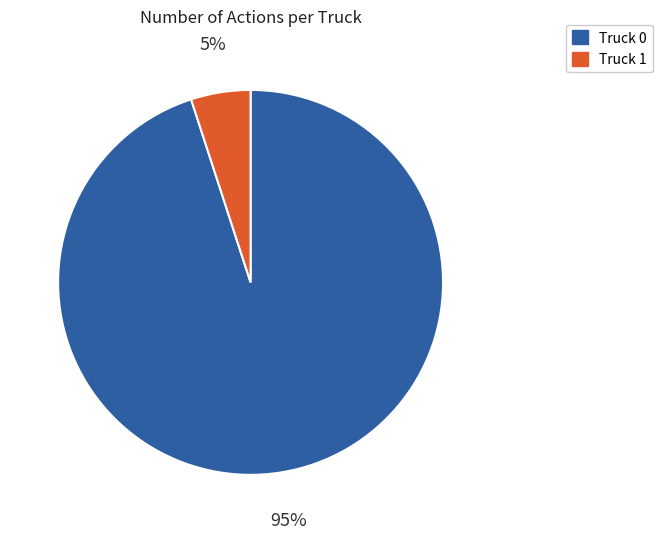

To the nearest percent, what portion does Truck 0 represent?

95%